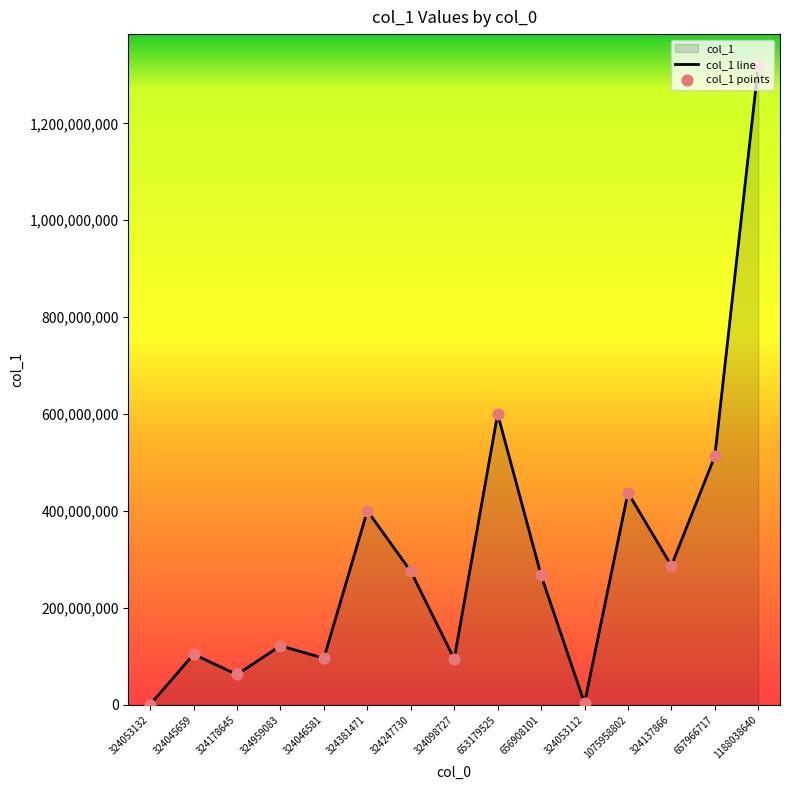

What is the total value across all series at 324098727?

189361844